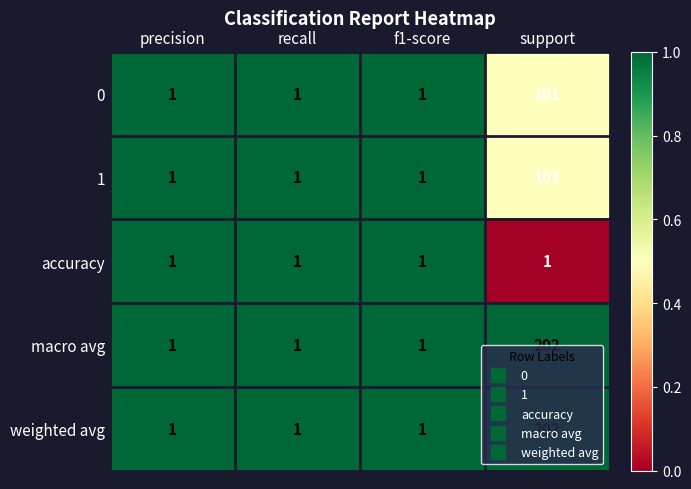

What is the total value across all series at support?

607